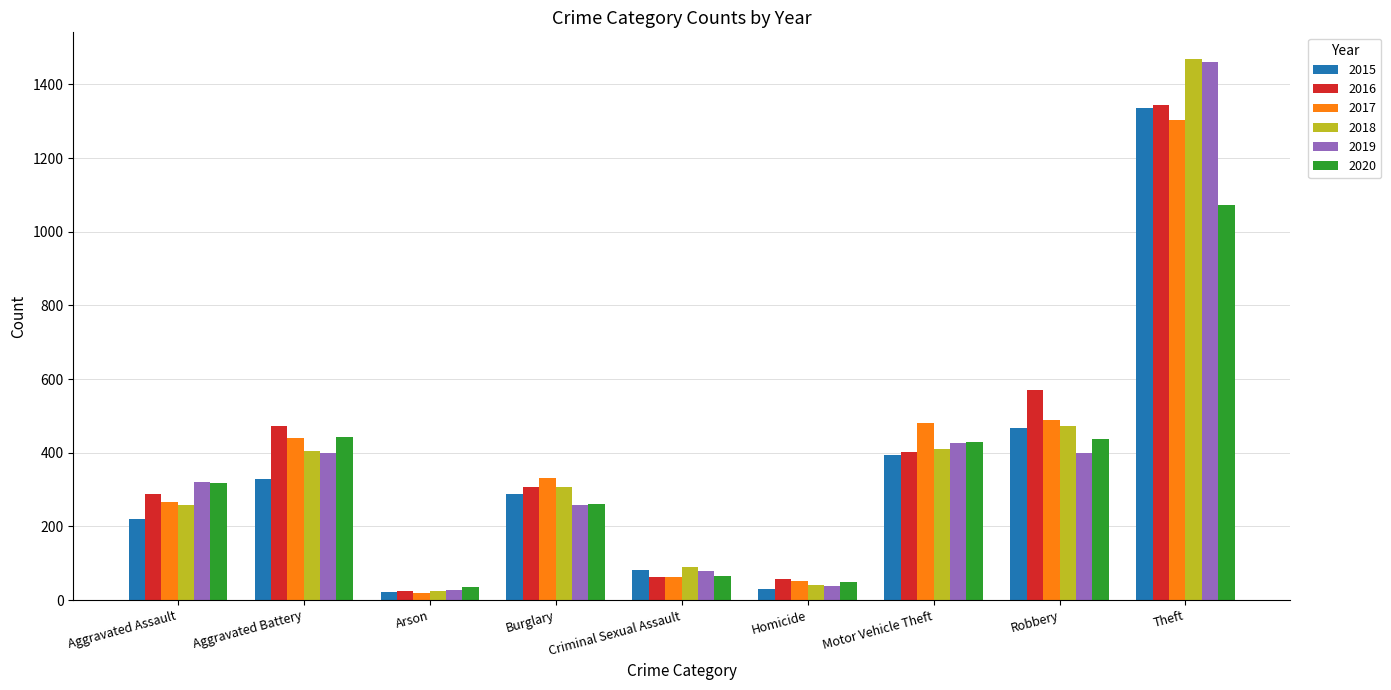

Which category has the highest value across all series?

Theft